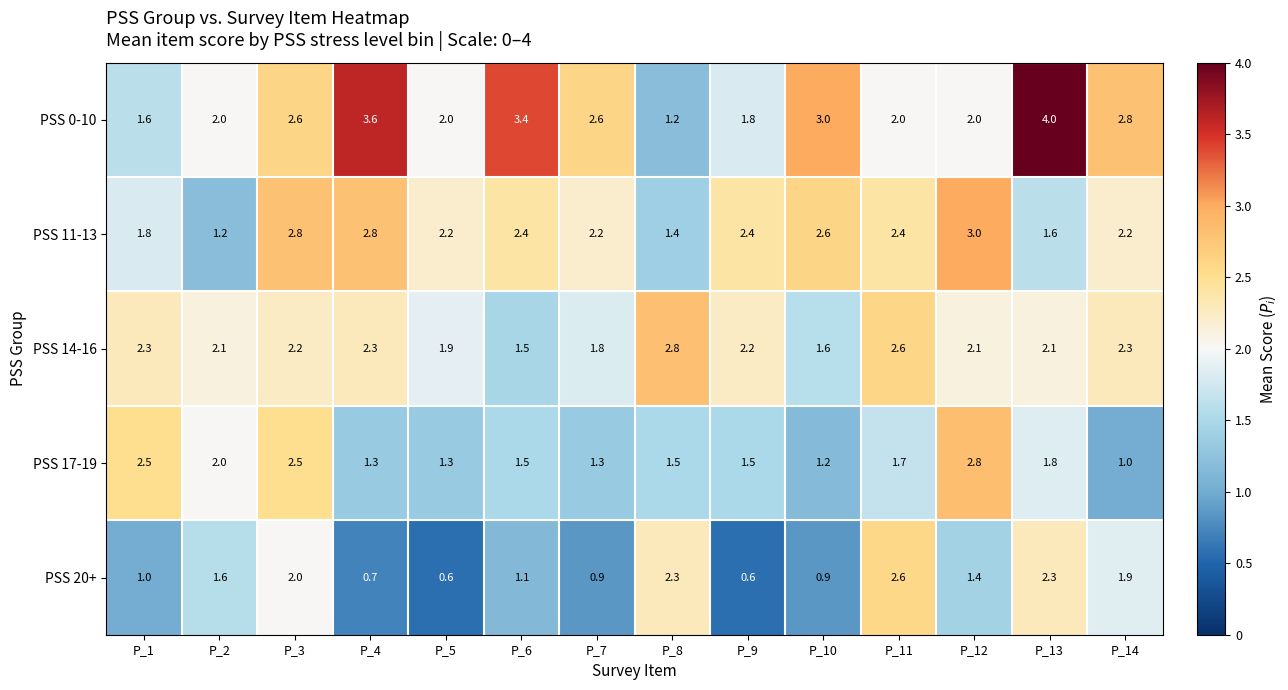

Between P_6 and P_13, which series saw the biggest shift?

PSS 20+